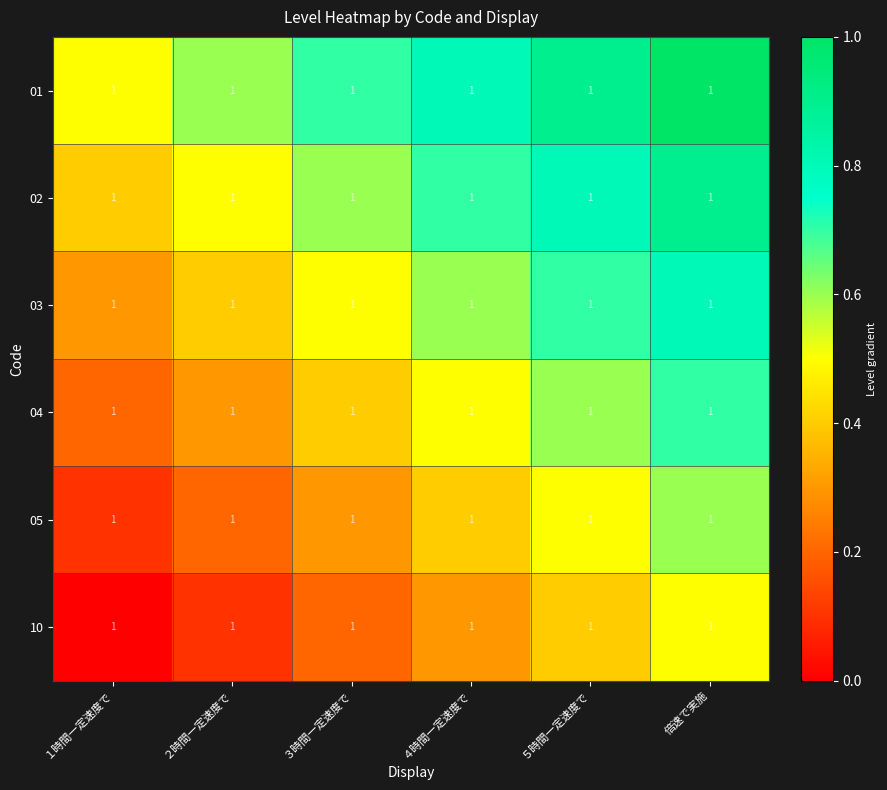

Rank the categories by 03 value from highest to lowest.

倍速で実施, ５時間一定速度で, ４時間一定速度で, ３時間一定速度で, ２時間一定速度で, １時間一定速度で